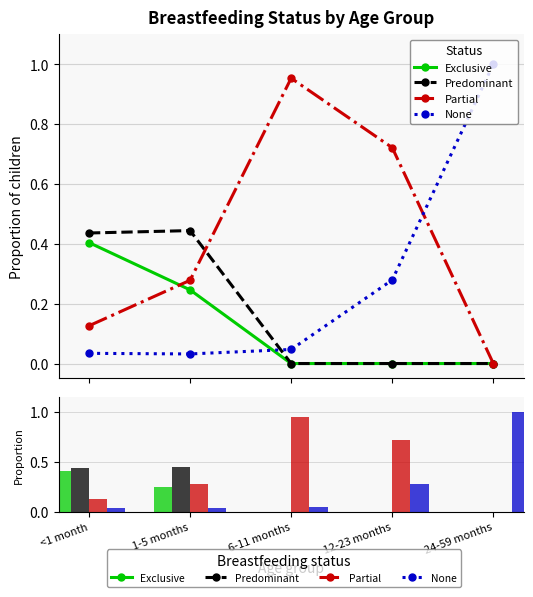

What is the total value across all series at 1-5 months?

1.0